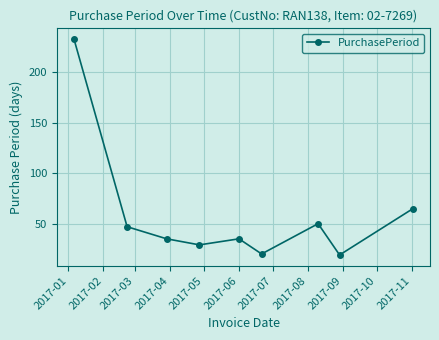

What is the difference between the second highest and minimum values?

46